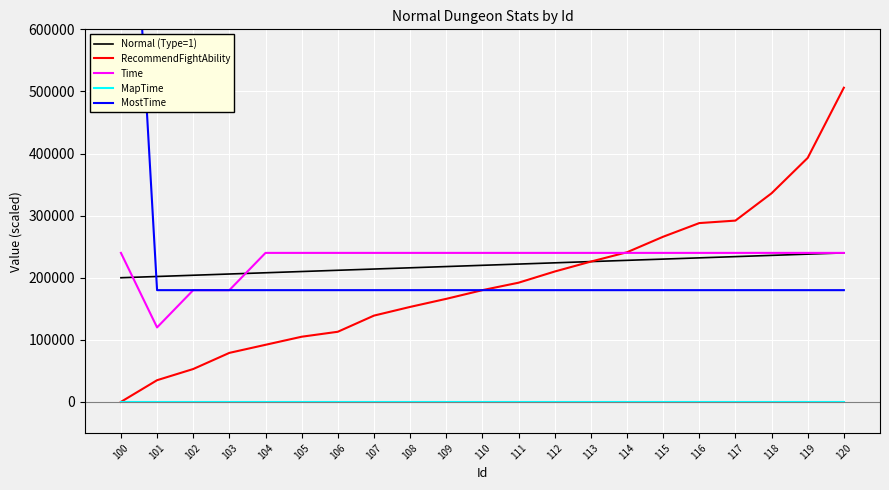

How many data points in RecommendFightAbility are less than 180000?

10